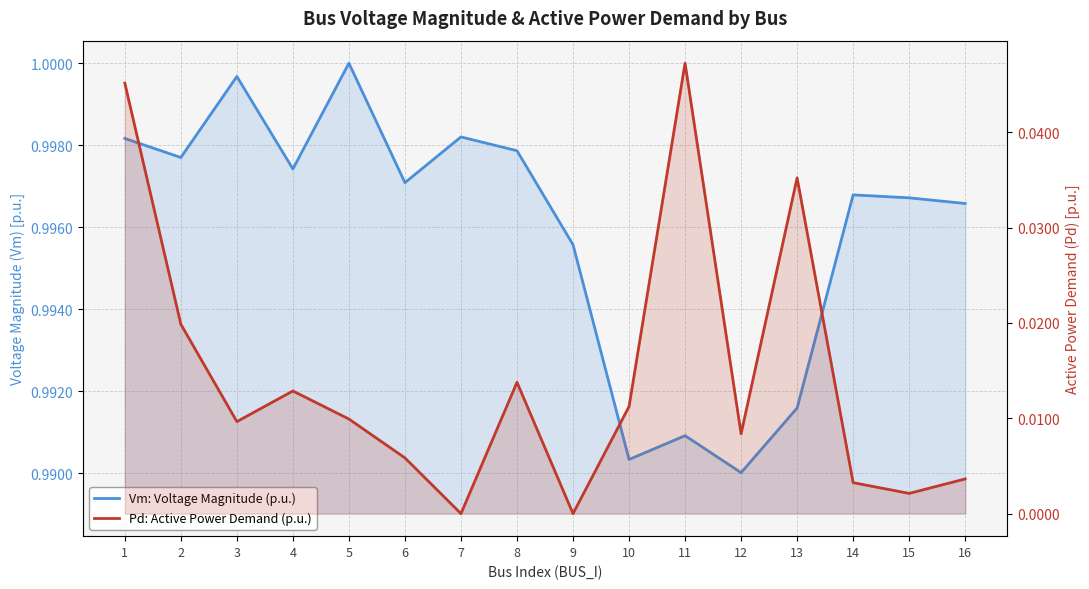

What is the sum of the Vm: Voltage Magnitude (p.u.) values at 2 and 6?

2.0